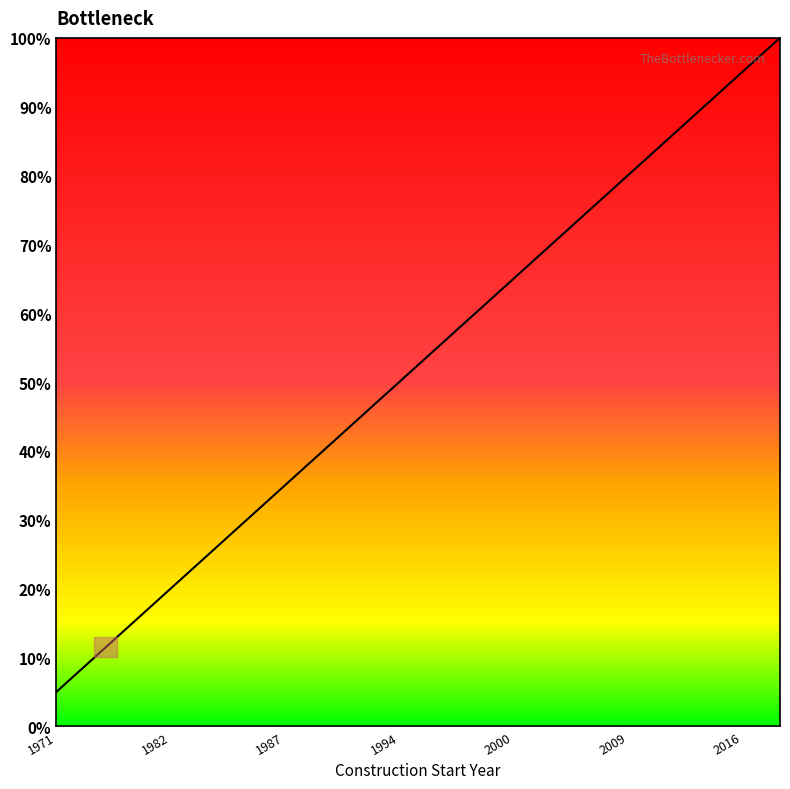

What is the maximum value shown in the chart?

100.0